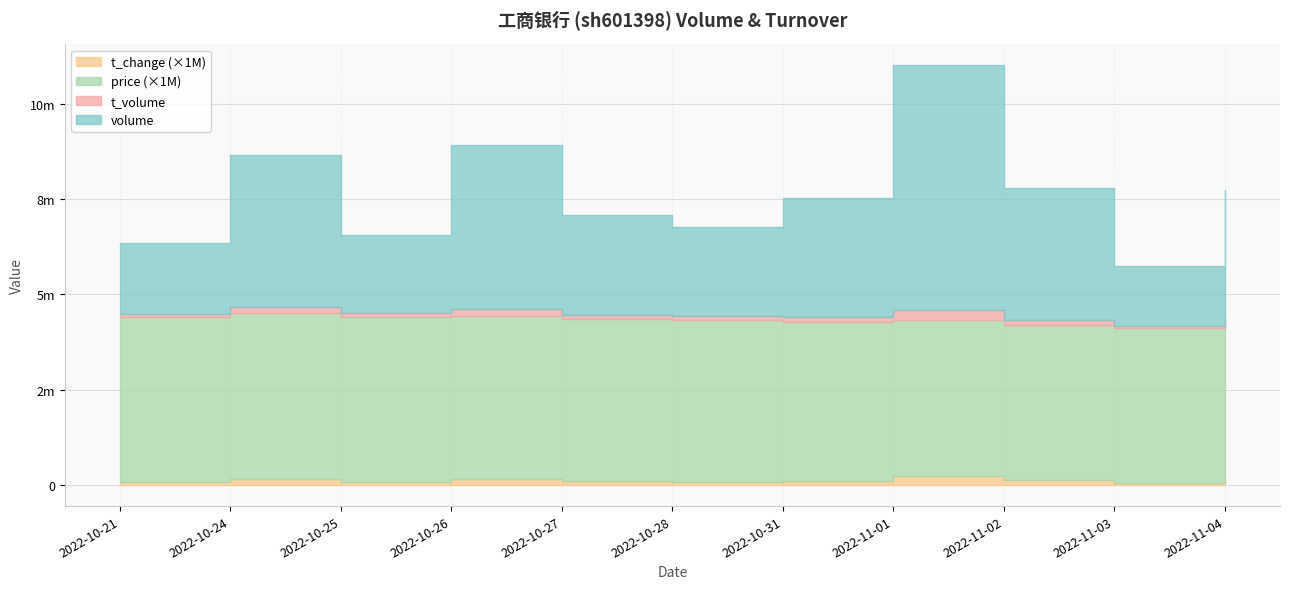

What is the value of the volume point at the 7th from the left?

3136809